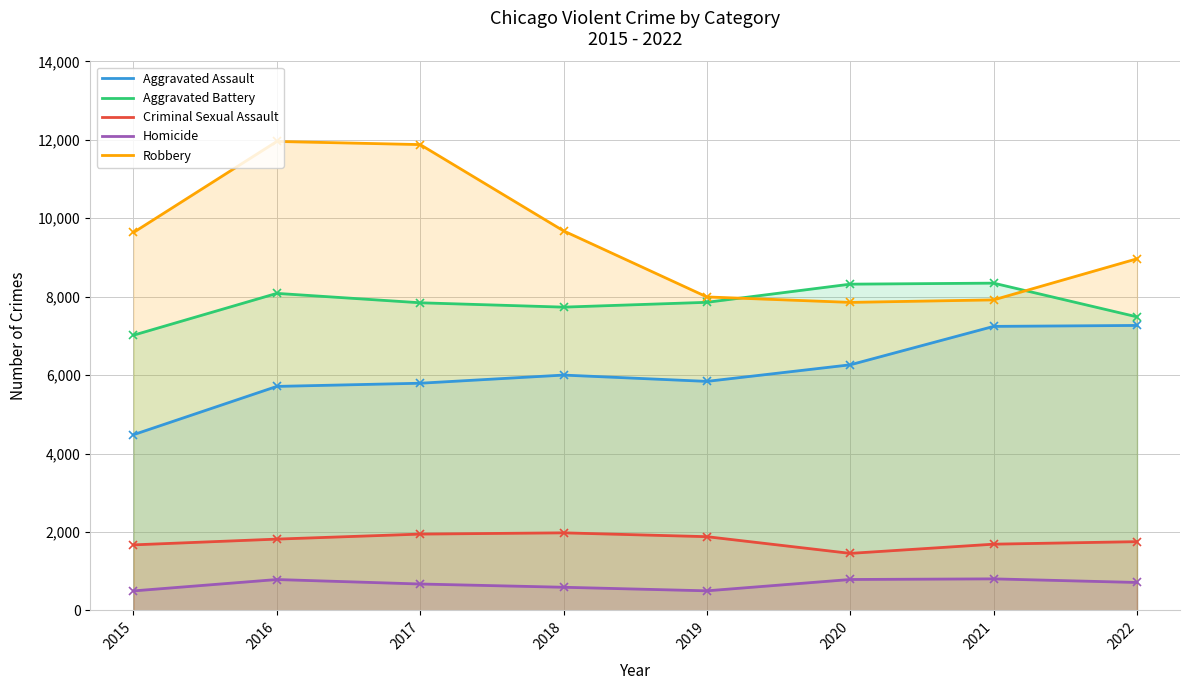

Does the chart have visible grid lines?

Yes